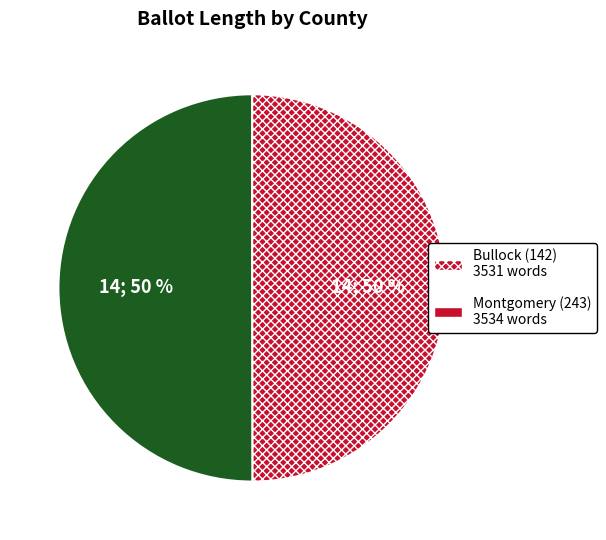

Is the sum of Bullock (142) and Montgomery (243) greater than half?

Yes